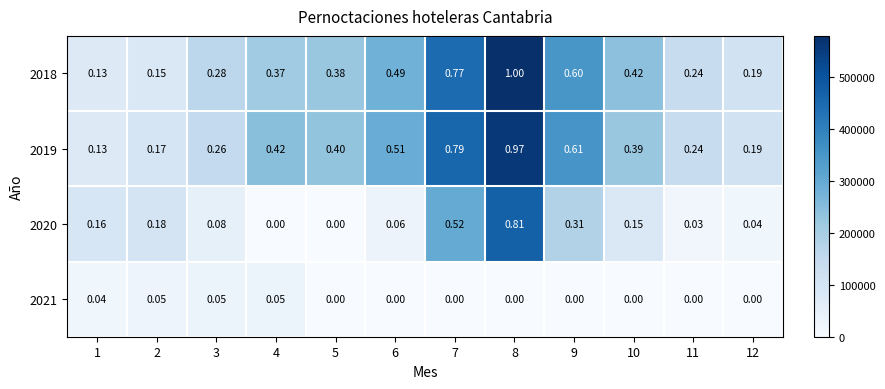

Is the value of 2019 at 1 greater than the value of 2018 at 2?

No